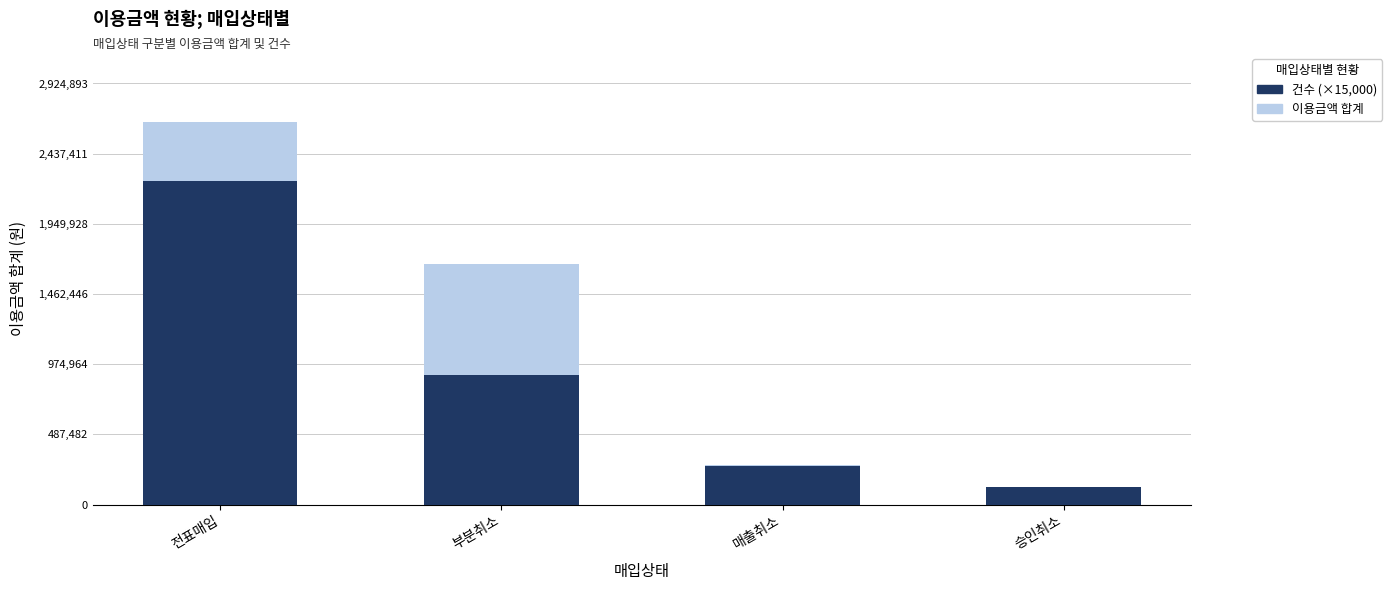

What is the difference between the 건수 (×15,000) values at 승인취소 and 부분취소?

780000